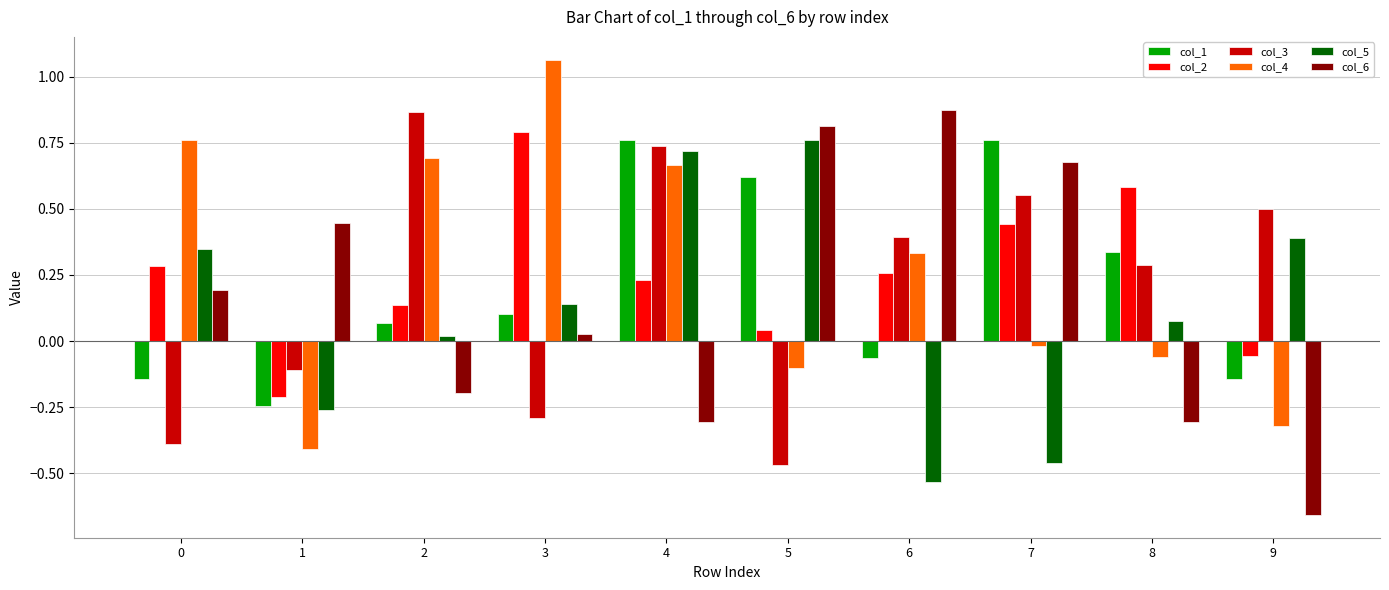

Is the value of col_3 at 0 greater than the value of col_6 at 9?

Yes